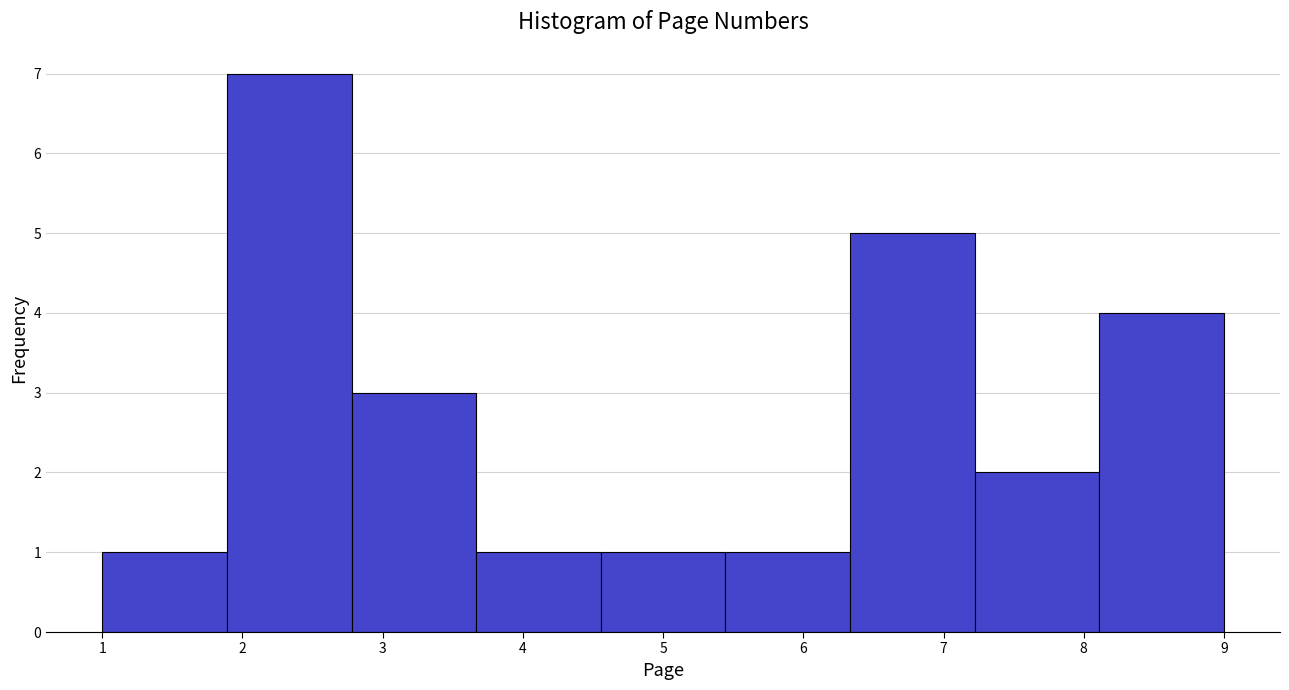

Reading left to right, list every bar in this chart as the range it spans on the x-axis followed by its height. Neither the bar edges nor the heights are printed on the chart, so give them approximately, as read against the axes.

1.0 to 1.9: 1
1.9 to 2.8: 7
2.8 to 3.7: 3
3.7 to 4.6: 1
4.6 to 5.4: 1
5.4 to 6.3: 1
6.3 to 7.2: 5
7.2 to 8.1: 2
8.1 to 9.0: 4